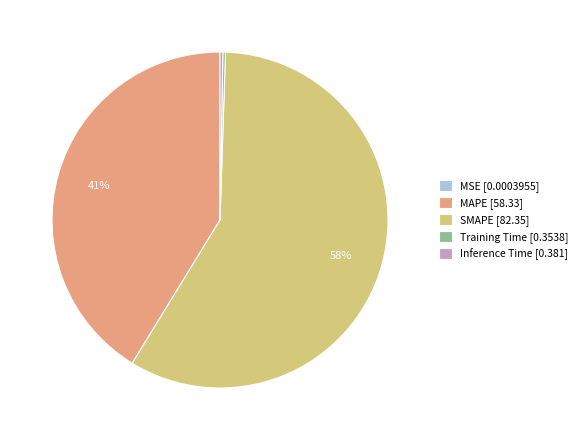

What is the largest slice in the pie chart?

SMAPE